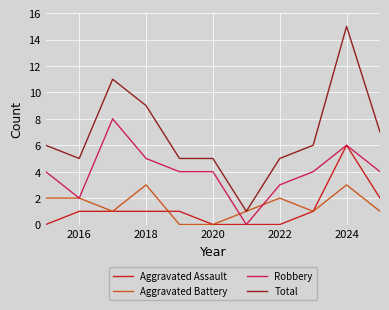

What is the maximum value shown in the chart?

15